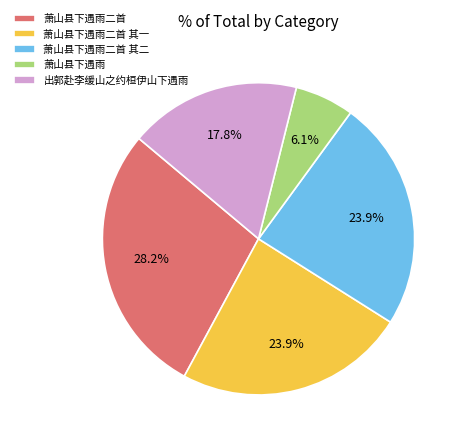

Which category has the smallest portion of the pie?

萧山县下遇雨